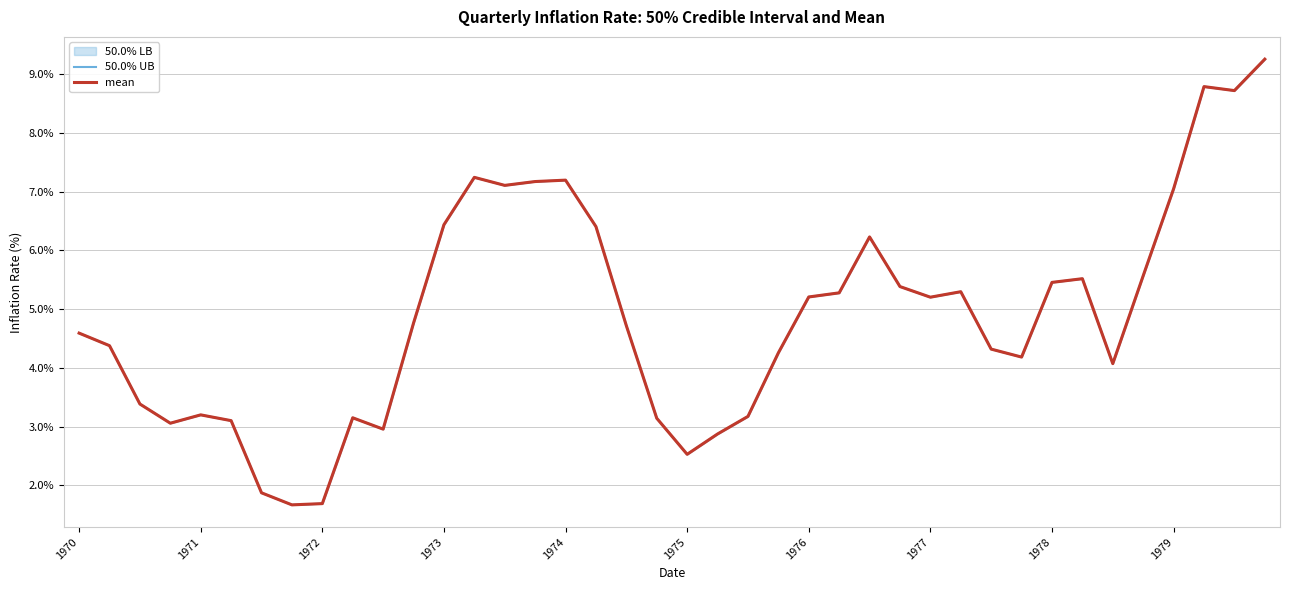

The 50.0% UB series shows 7.2 at 1974. True or false?

True